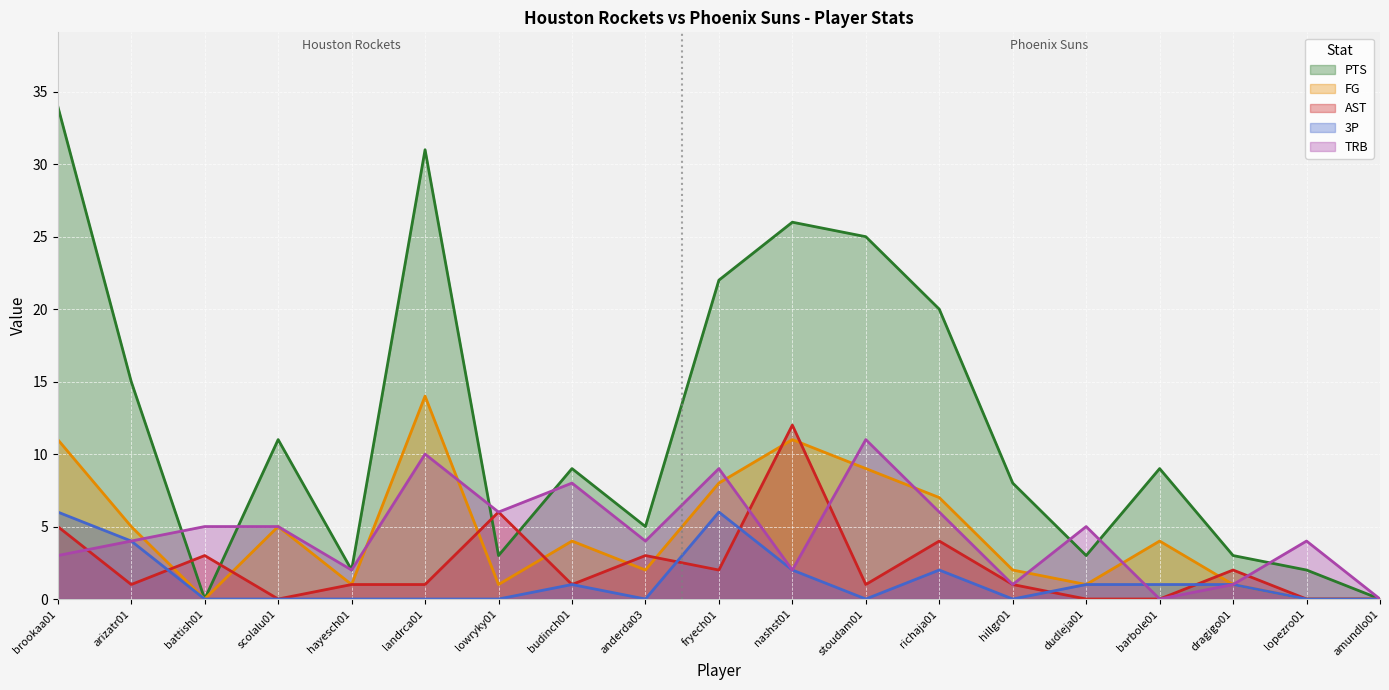

Between richaja01 and barbole01, which series saw the biggest shift?

PTS